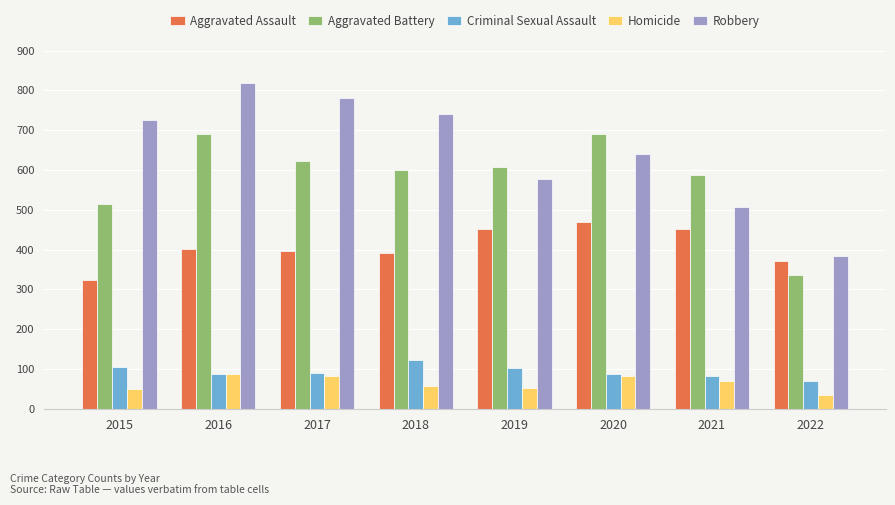

Are the bars grouped side by side (vs. stacked)?

Yes